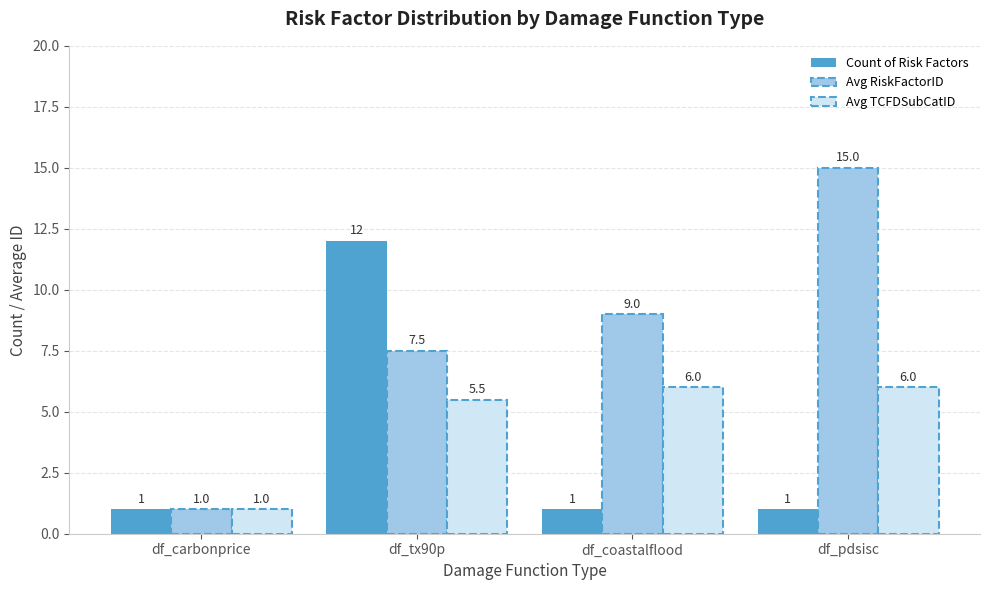

True or false: Count of Risk Factors has a value of 0.4 at df_pdsisc.

False